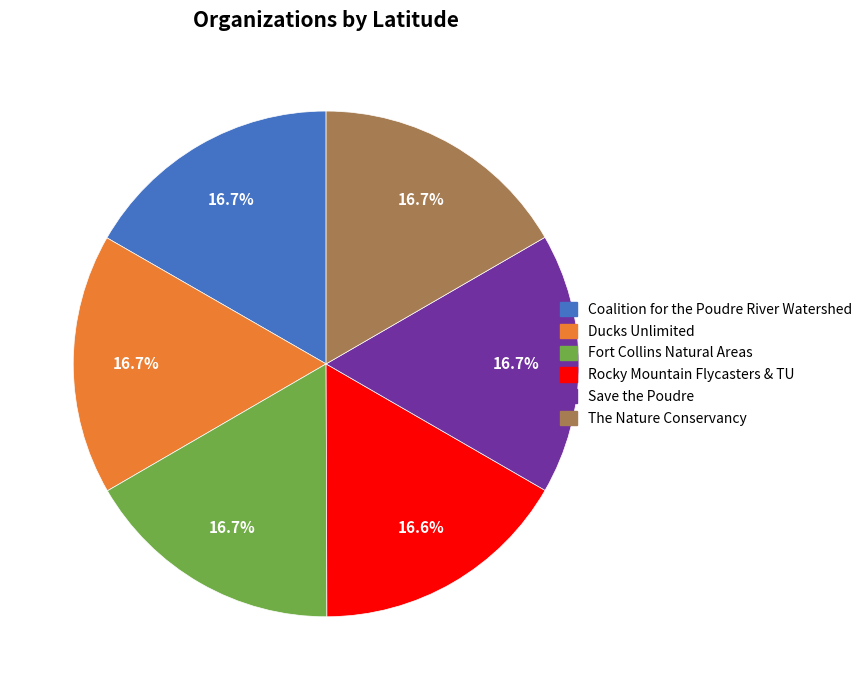

Is there any slice that represents more than half of the pie?

No